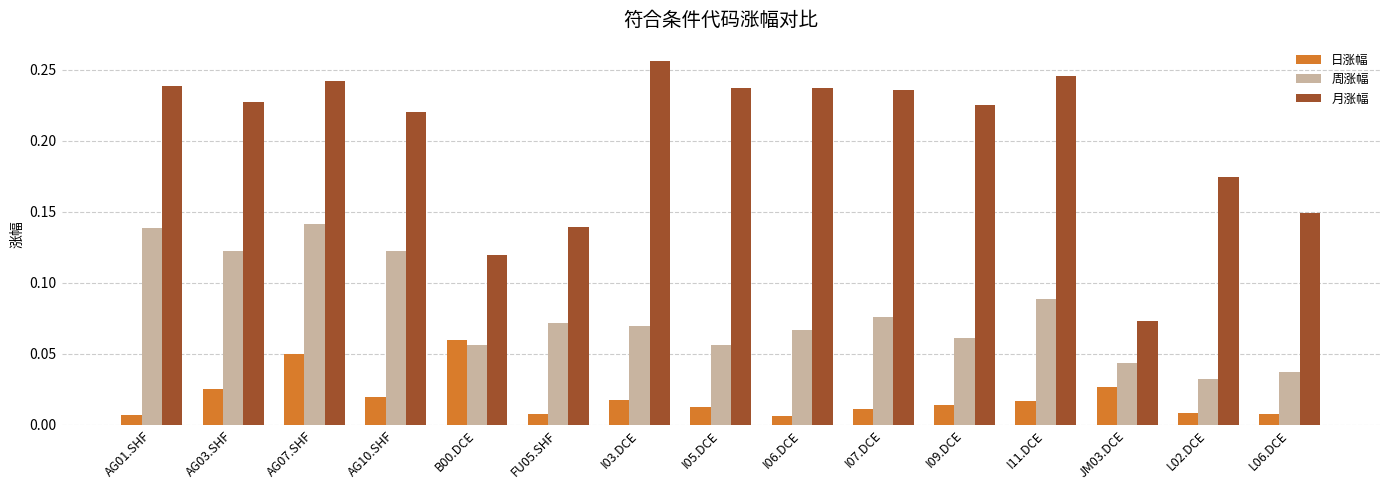

Rank the series by their average value, from highest to lowest.

月涨幅, 周涨幅, 日涨幅